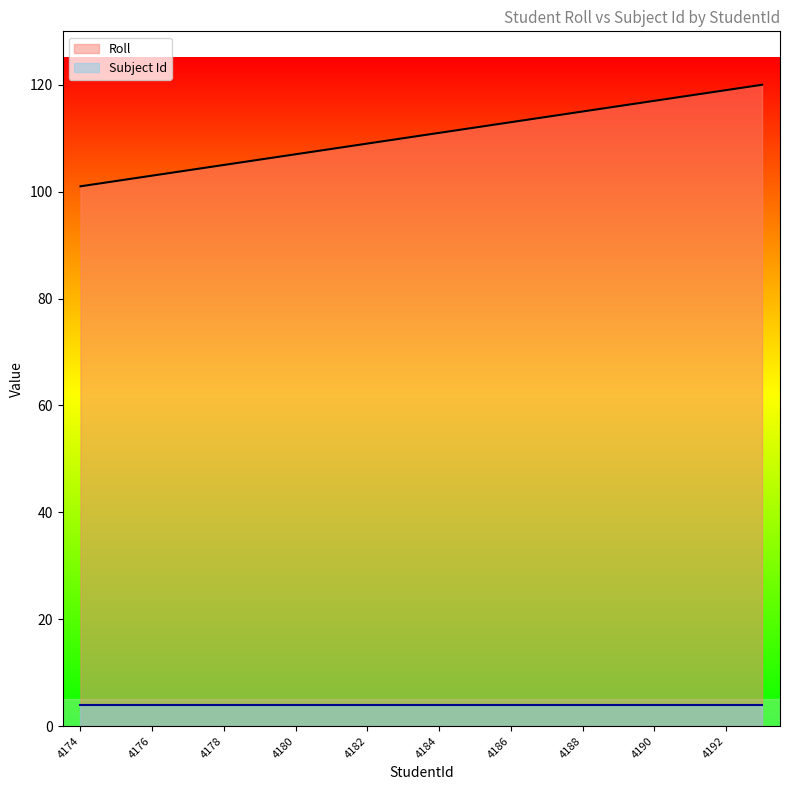

What is the smallest value displayed?

4